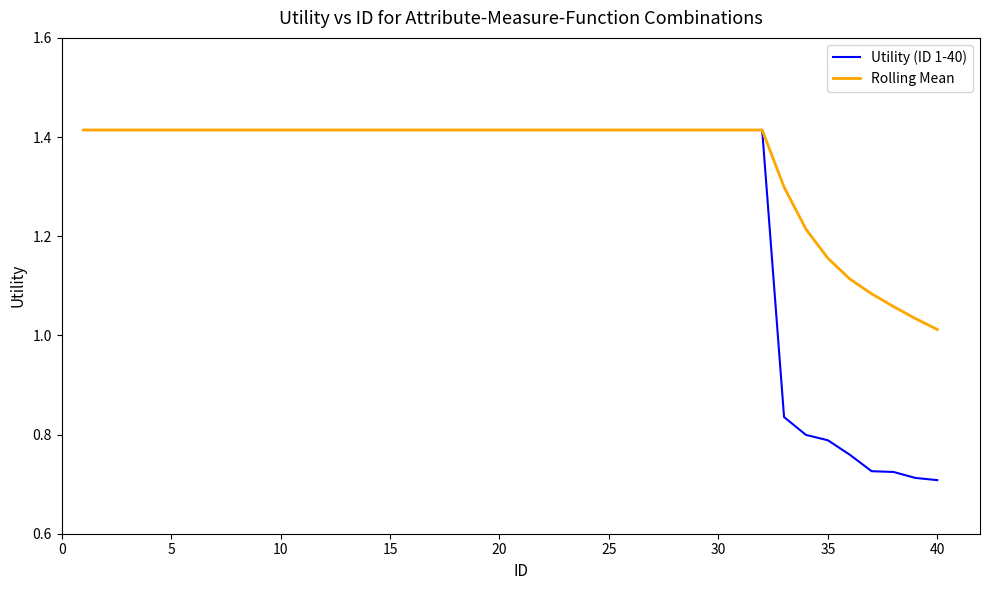

How many distinct data groups are displayed?

2